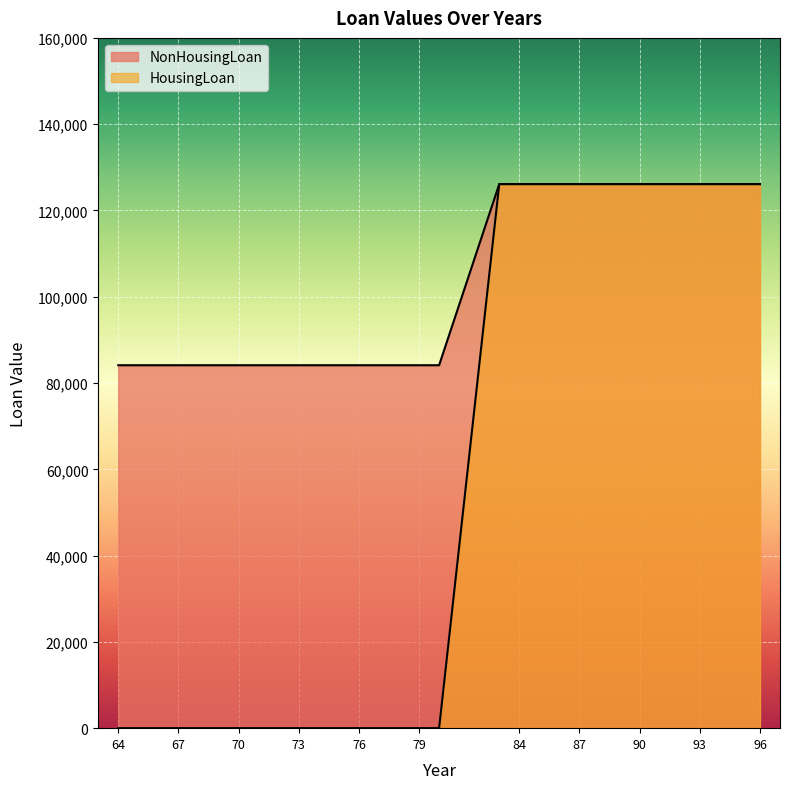

Rank the series by their maximum value, from highest to lowest.

NonHousingLoan, HousingLoan